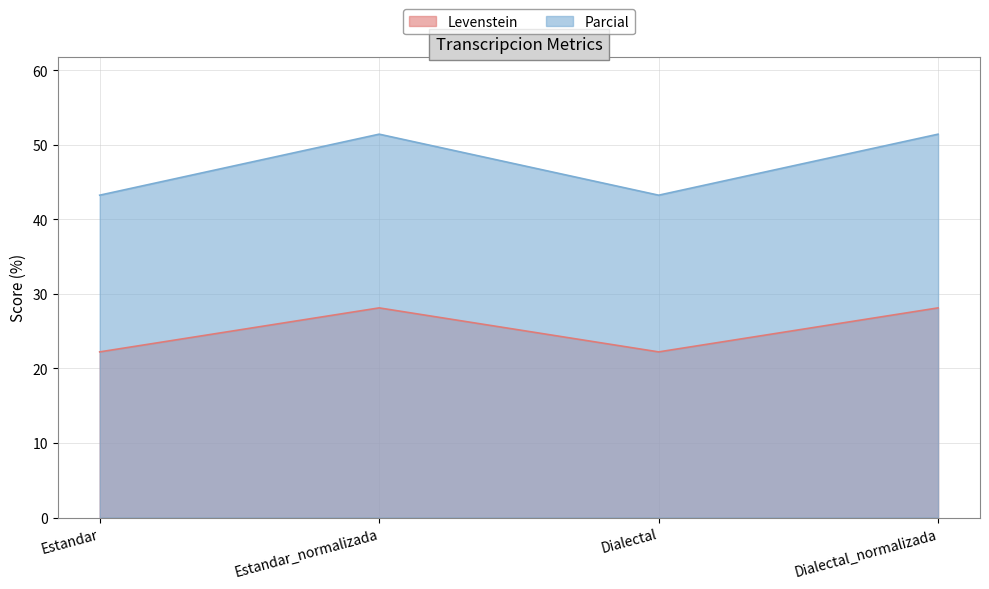

Reading left to right, extract all data points from this chart.

Levenstein: 22.2	28.1	22.2	28.1
Parcial: 43.2	51.4	43.2	51.4